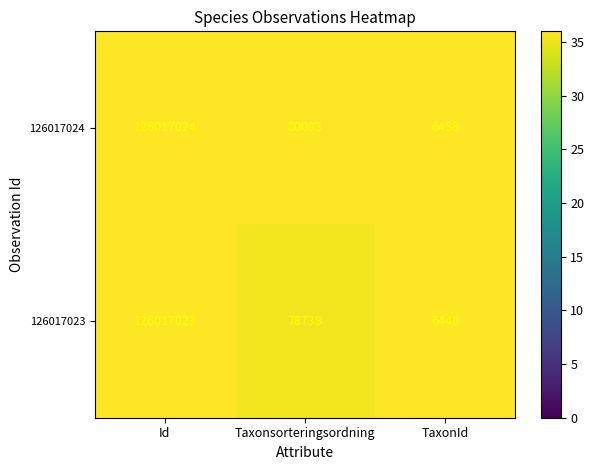

At TaxonId, list the series in order from smallest to largest.

126017023, 126017024